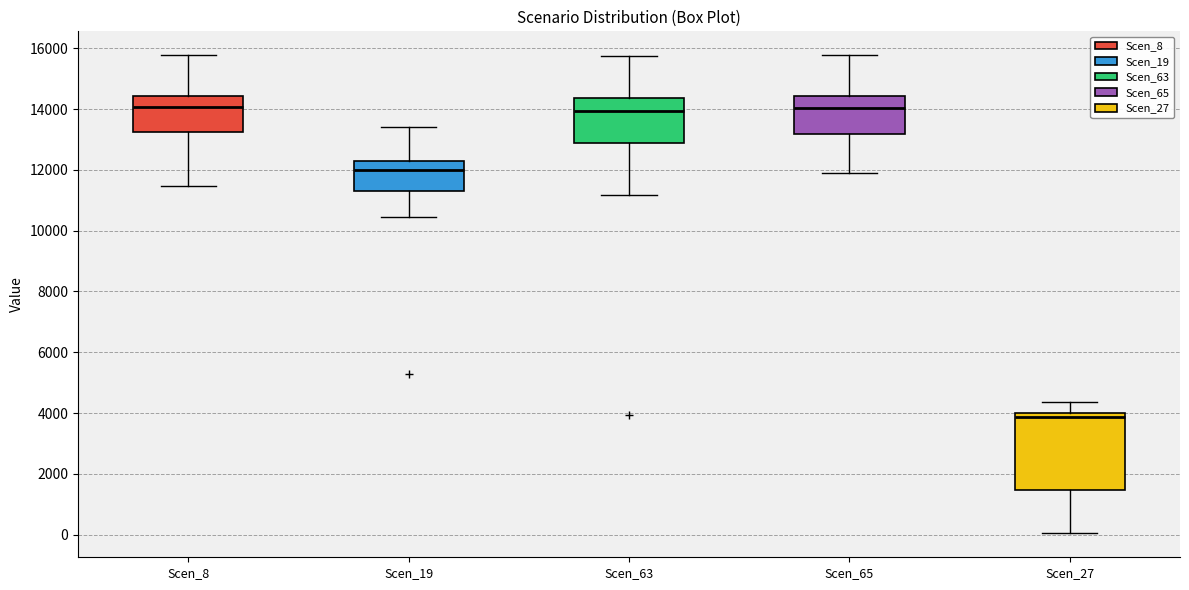

Where does the upper whisker of the box for Scen_63 end on the y-axis? The values are not printed on the chart, so give them approximately, as read against the axis.

15800